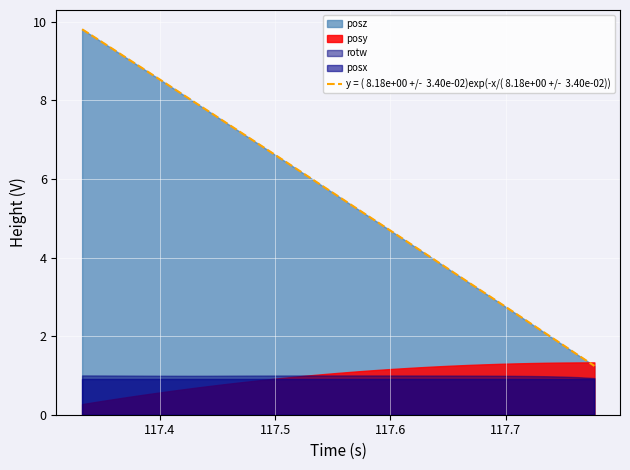

What is the difference between the second highest and minimum values?

8.3